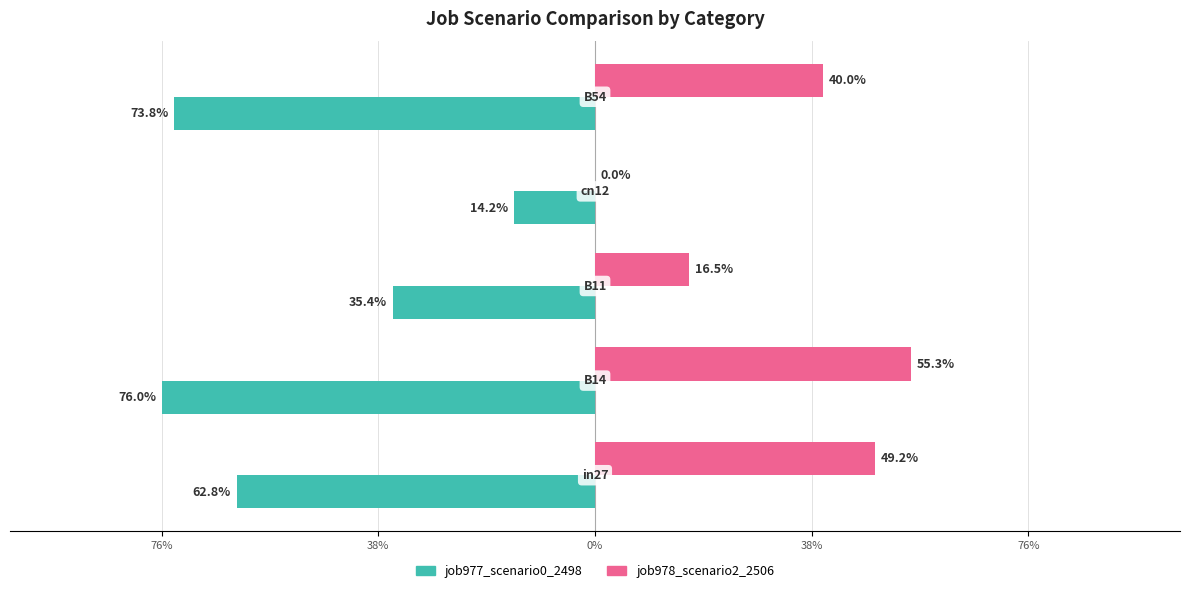

What is the average value of the job978_scenario2_2506 series?

0.3